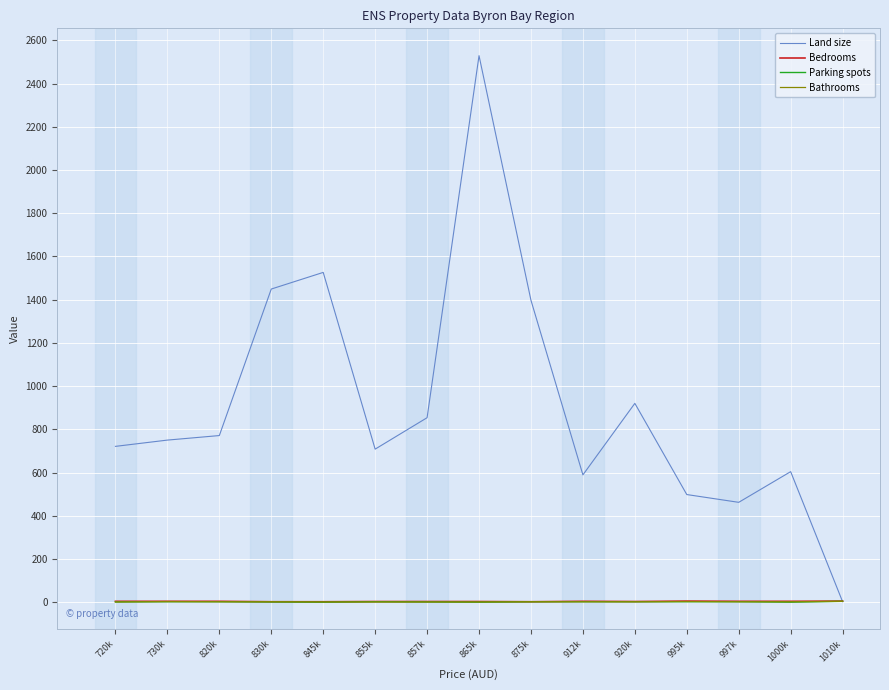

Which series has the largest range (max minus min)?

Land size